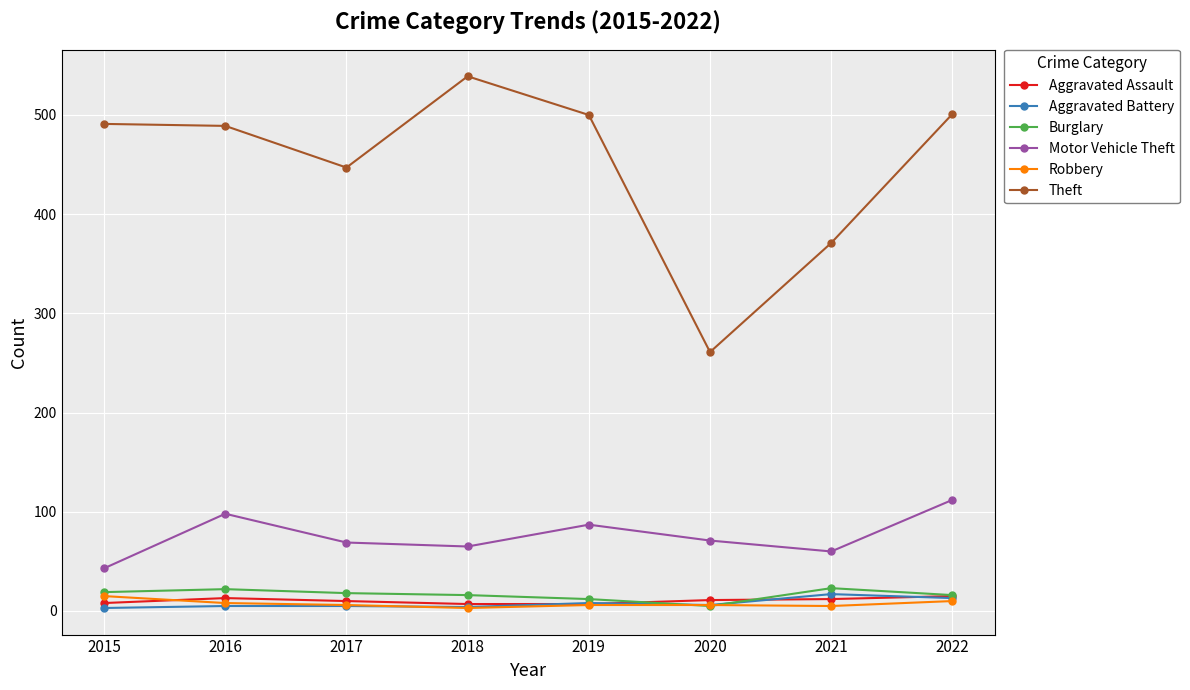

What is the spread (max minus min) of values at 2018?

536